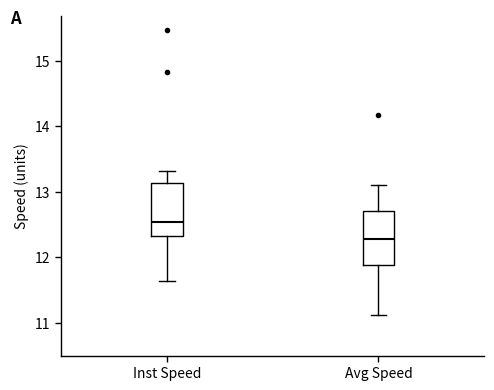

Where does the upper whisker of the box for Avg Speed end on the y-axis? The values are not printed on the chart, so give them approximately, as read against the axis.

13.1